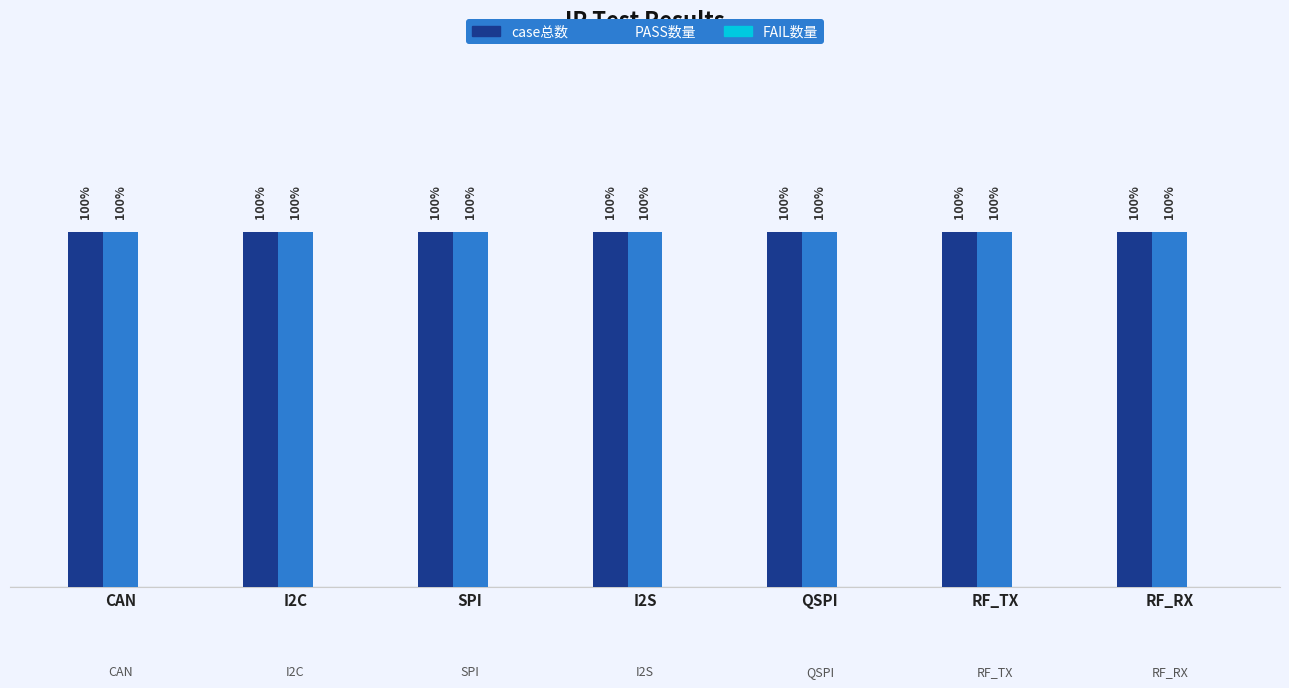

At which category does the chart reach its peak across all series?

CAN